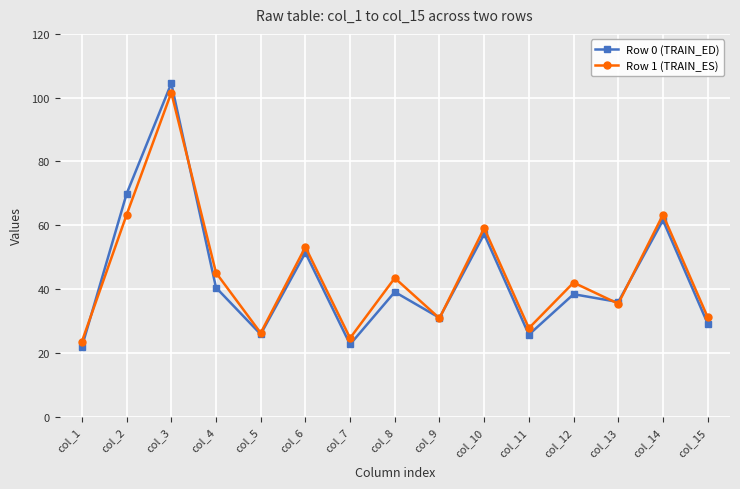

Rank the series at col_15 from lowest to highest value.

Row 0 (TRAIN_ED), Row 1 (TRAIN_ES)